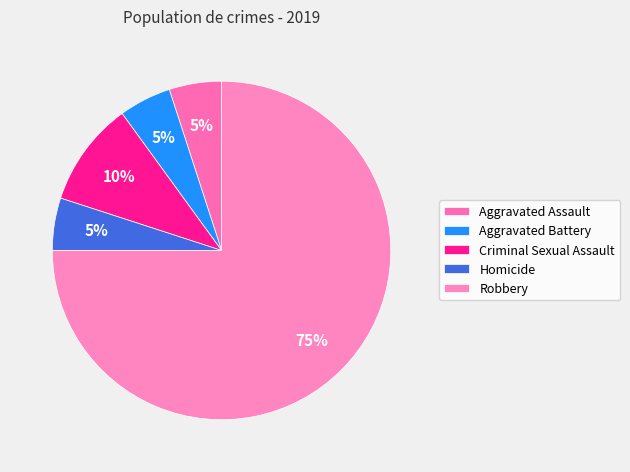

What is the change in value from Aggravated Assault to Criminal Sexual Assault?

+1